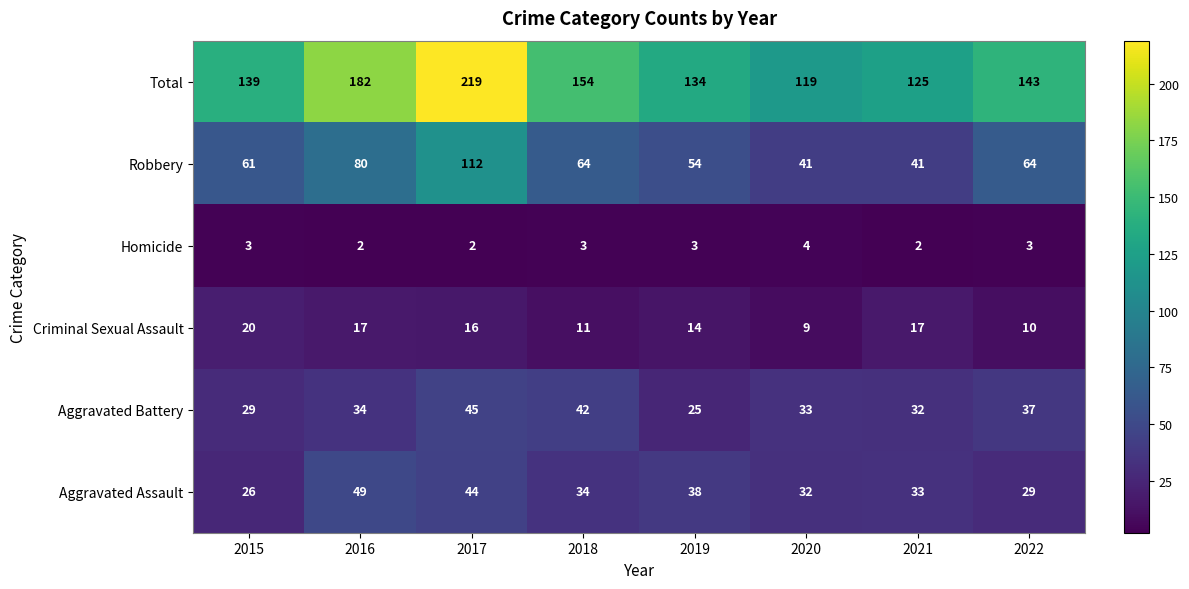

Between 2016 and 2019, which series saw the biggest shift?

Total